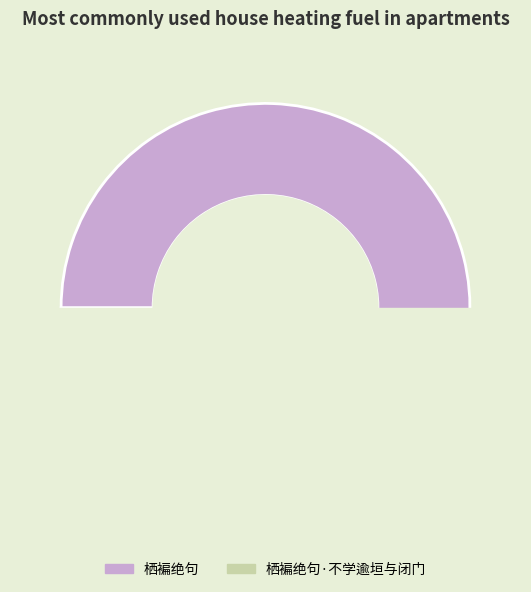

What is the total percentage of 栖褊绝句 and 栖褊绝句·不学逾垣与闭门?

100.0%